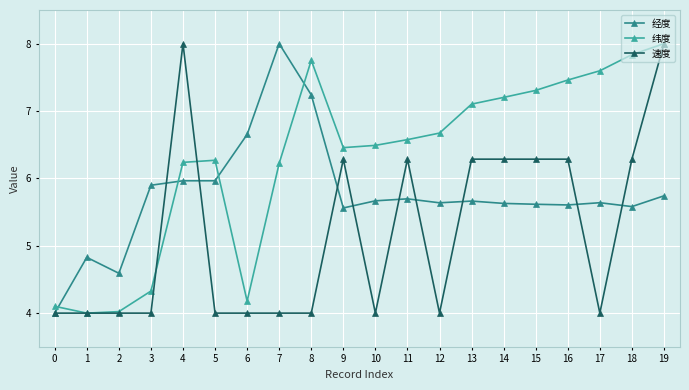

Rank the series by their average value, from lowest to highest.

速度, 经度, 纬度